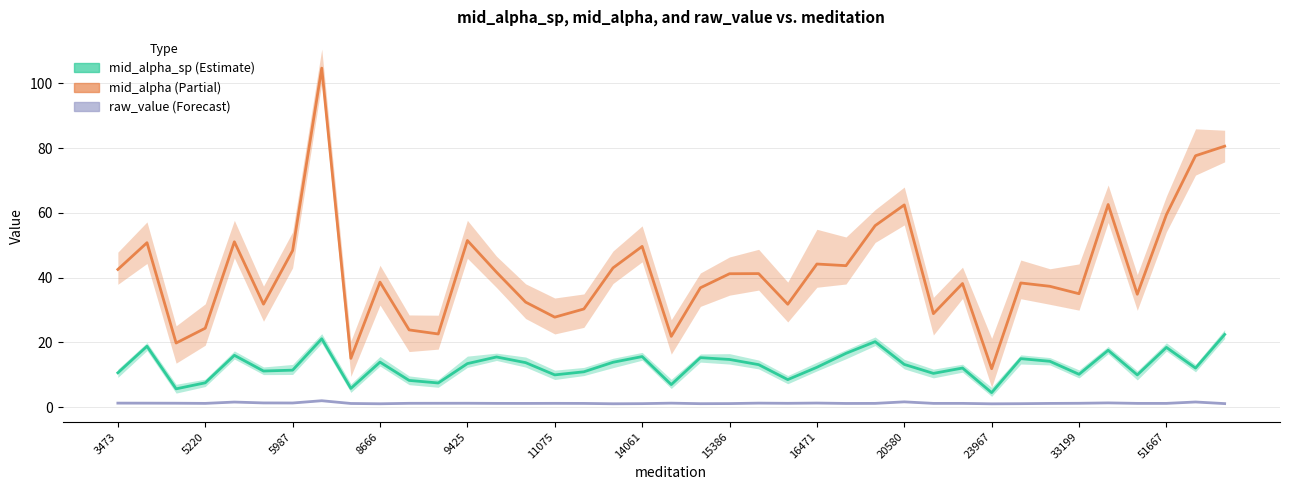

True or false: raw_value and mid_alpha intersect in this chart.

False